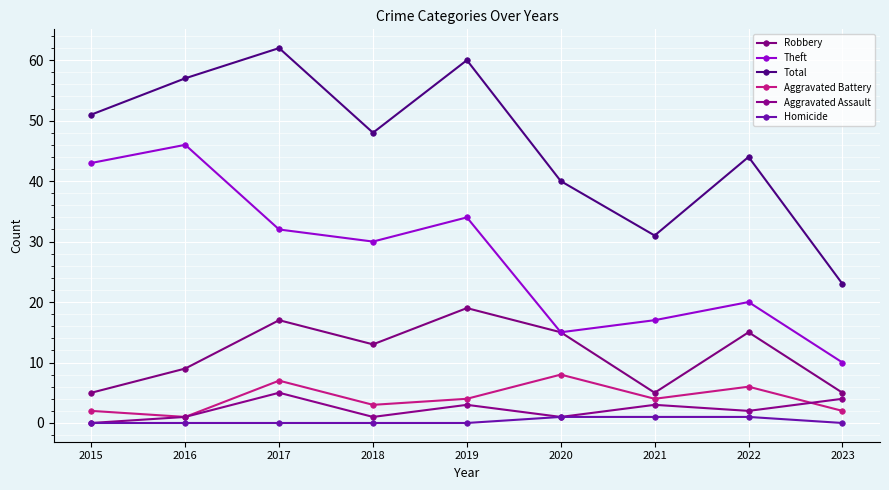

Does the chart have visible grid lines?

Yes